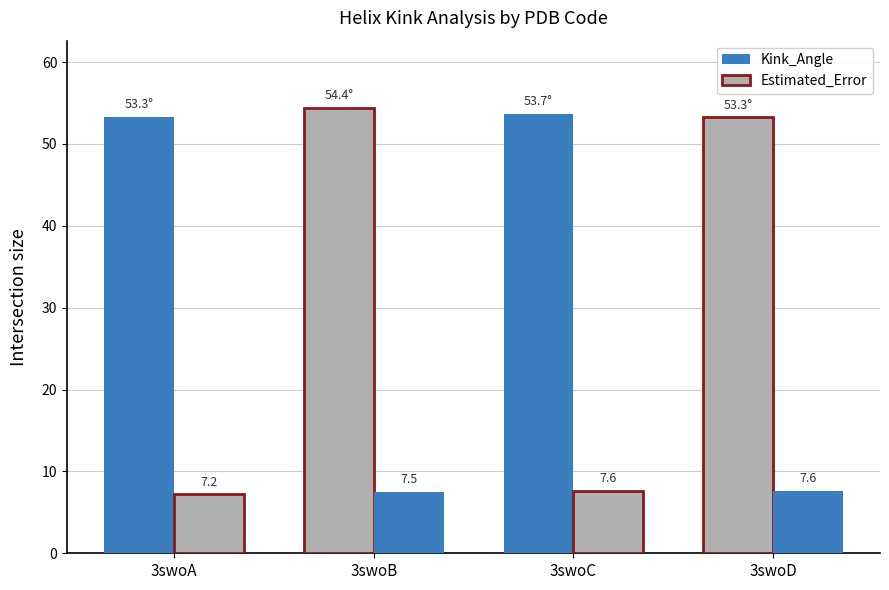

What is the difference between the highest and lowest values at 3swoD?

45.7